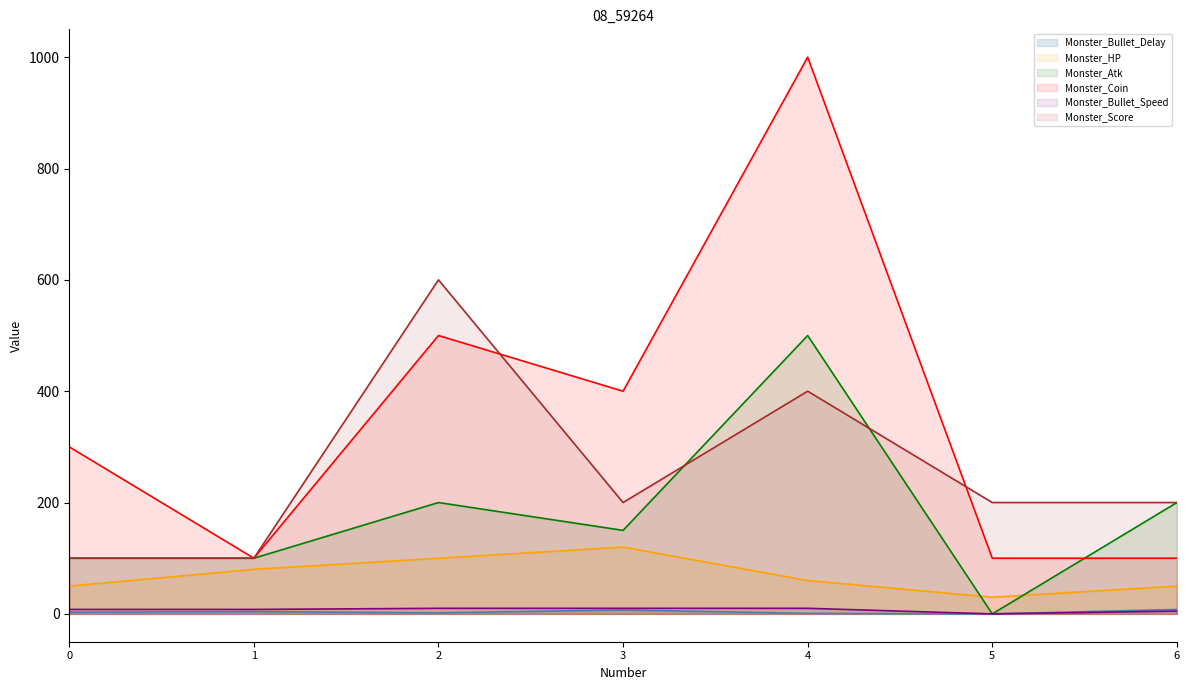

Read the Monster_Bullet_Speed value at 3, to the nearest 10.

10